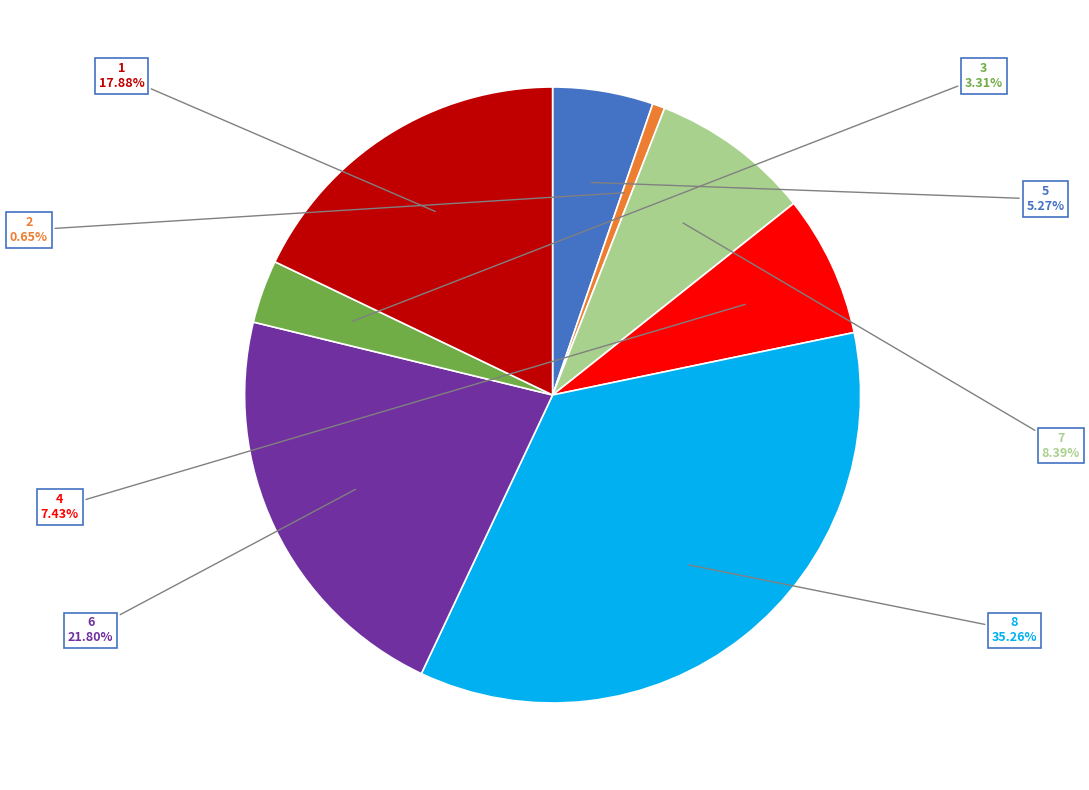

To the nearest percent, what portion does 4 represent?

7%